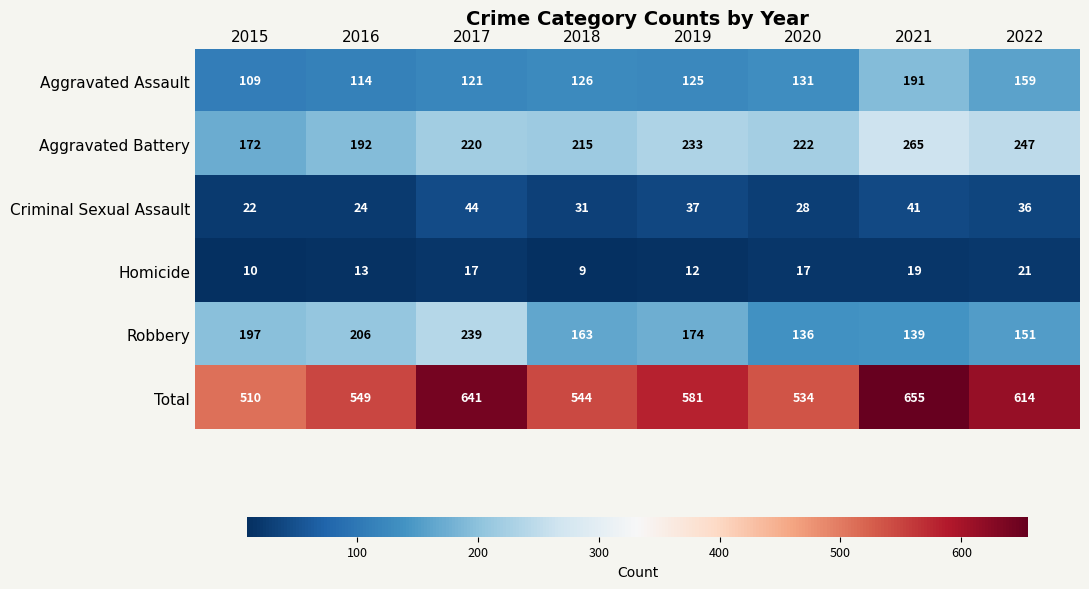

True or false: Aggravated Battery has a value of 172 at 2015.

True